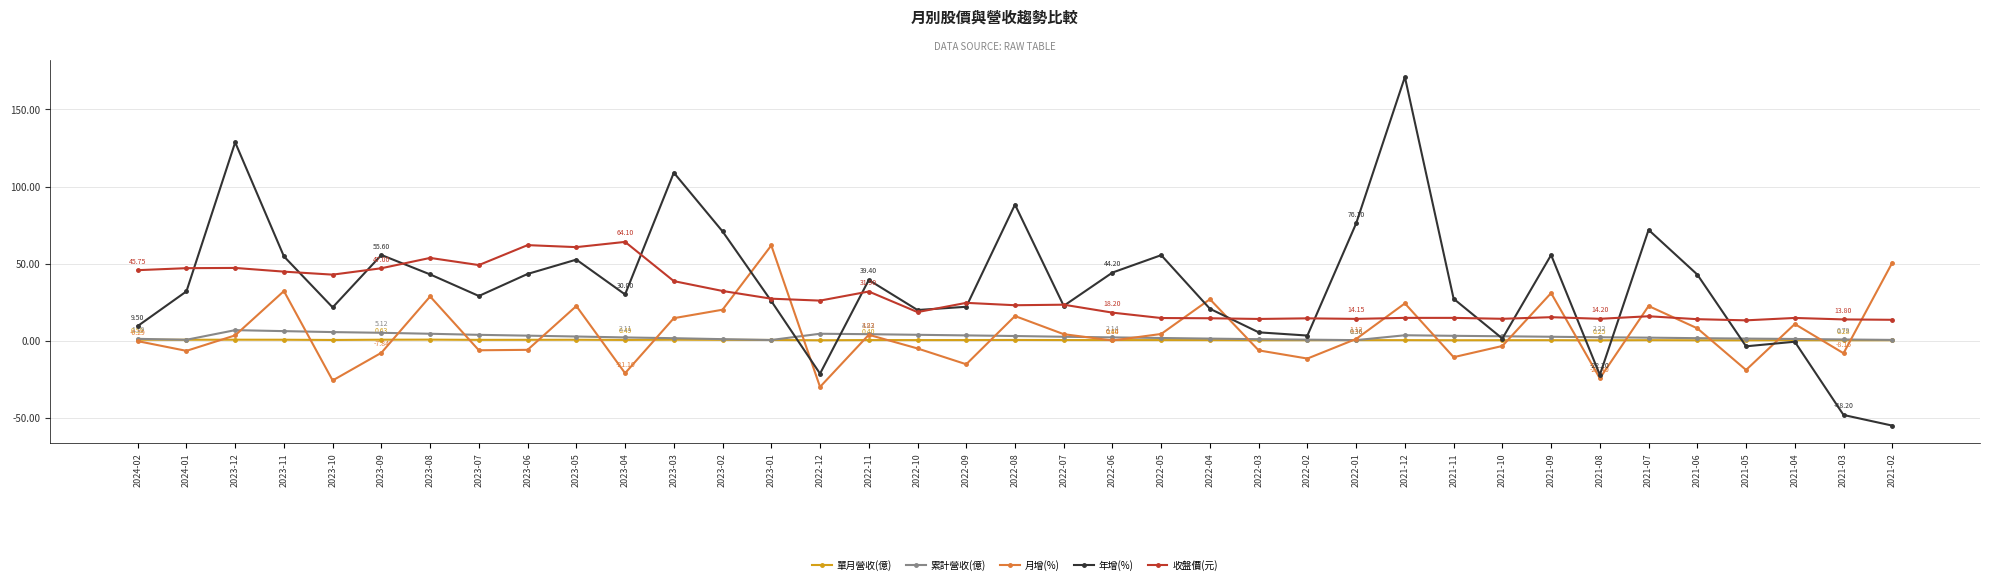

The value of 收盤價(元) at 2022-01 is 14.2. True or false?

True